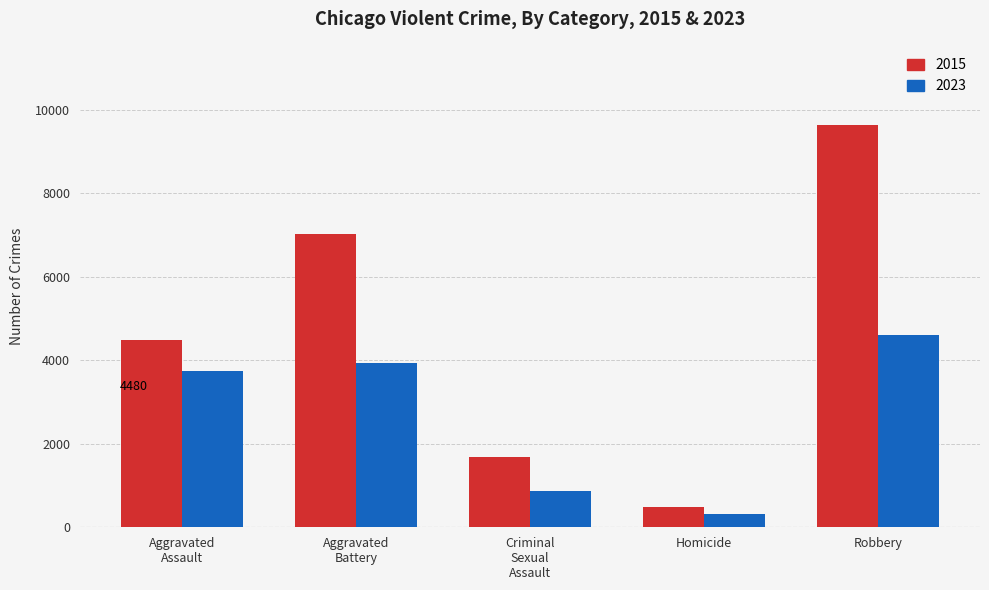

What is the total value across all series at Aggravated
Assault?

8223